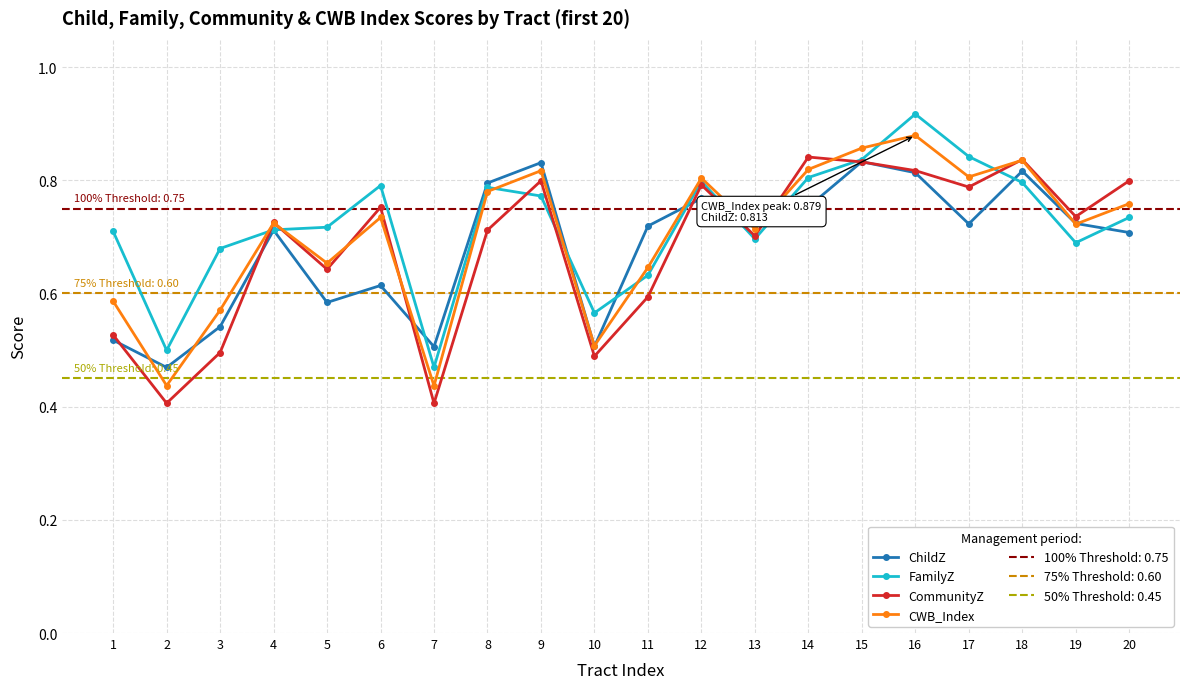

At 7, list the series in order from smallest to largest.

CommunityZ, CWB_Index, FamilyZ, ChildZ